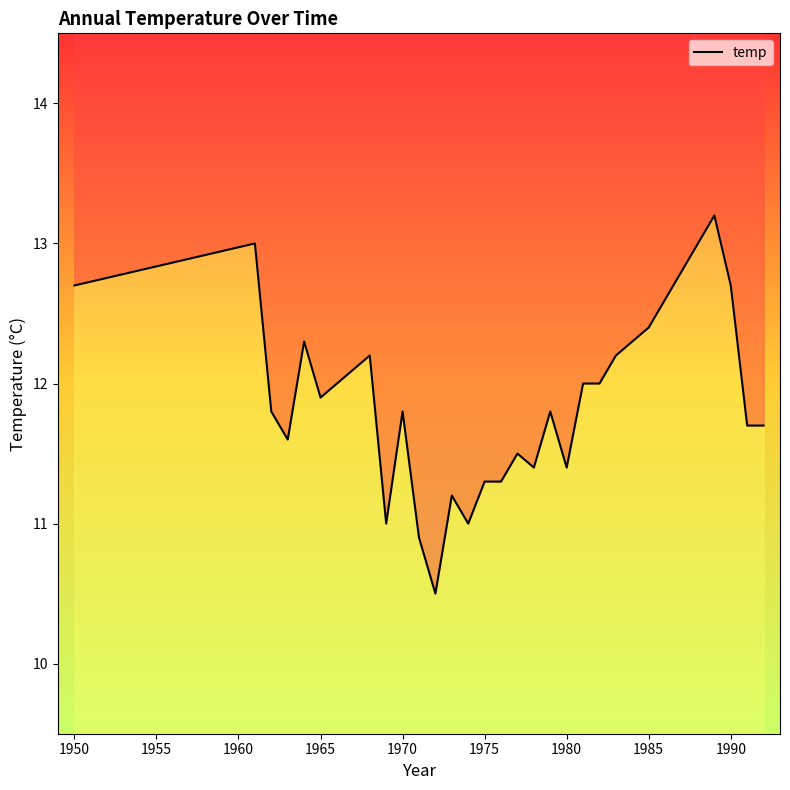

Reading left to right, what are all the values shown in this chart?

1950=12.7	1961=13.0	1962=11.8	1963=11.6	1964=12.3	1965=11.9	1966=12.0	1968=12.2	1969=11.0	1970=11.8	1971=10.9	1972=10.5	1973=11.2	1974=11.0	1975=11.3	1976=11.3	1977=11.5	1978=11.4	1979=11.8	1980=11.4	1981=12.0	1982=12.0	1983=12.2	1985=12.4	1989=13.2	1990=12.7	1991=11.7	1992=11.7